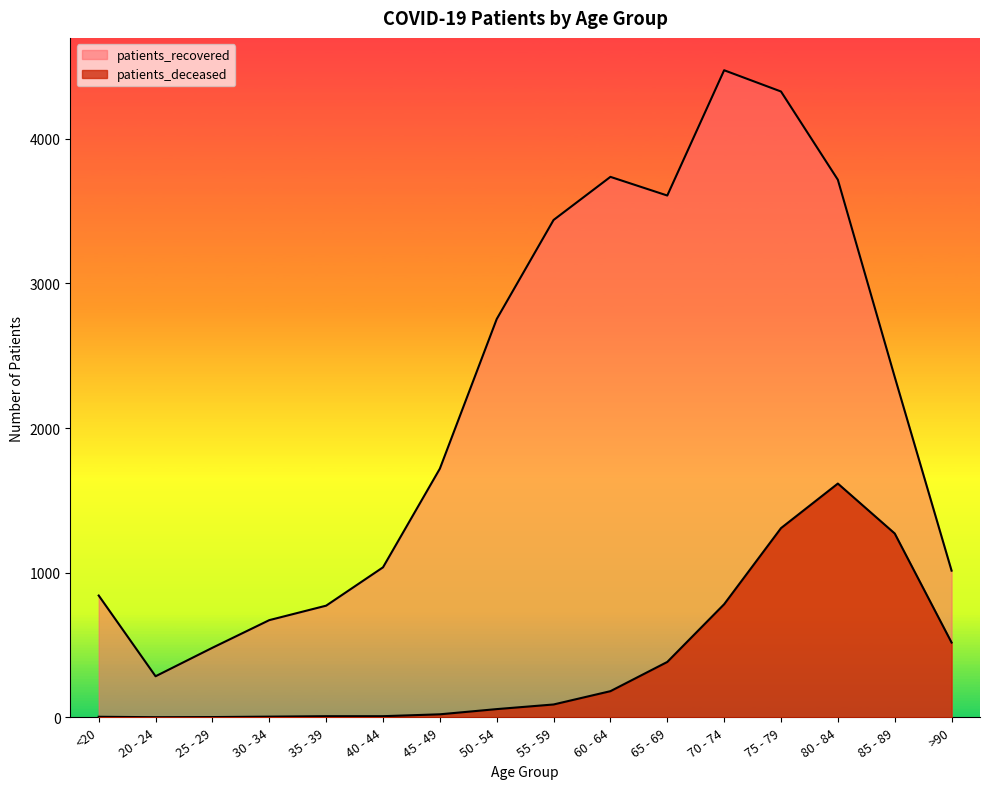

Reading left to right, transcribe all the data shown in this chart.

patients_deceased: 4	1	2	5	8	8	21	57	89	181	383	782	1308	1616	1271	517
patients_recovered: 842	284	481	672	772	1037	1719	2753	3438	3736	3607	4473	4326	3716	2353	1014